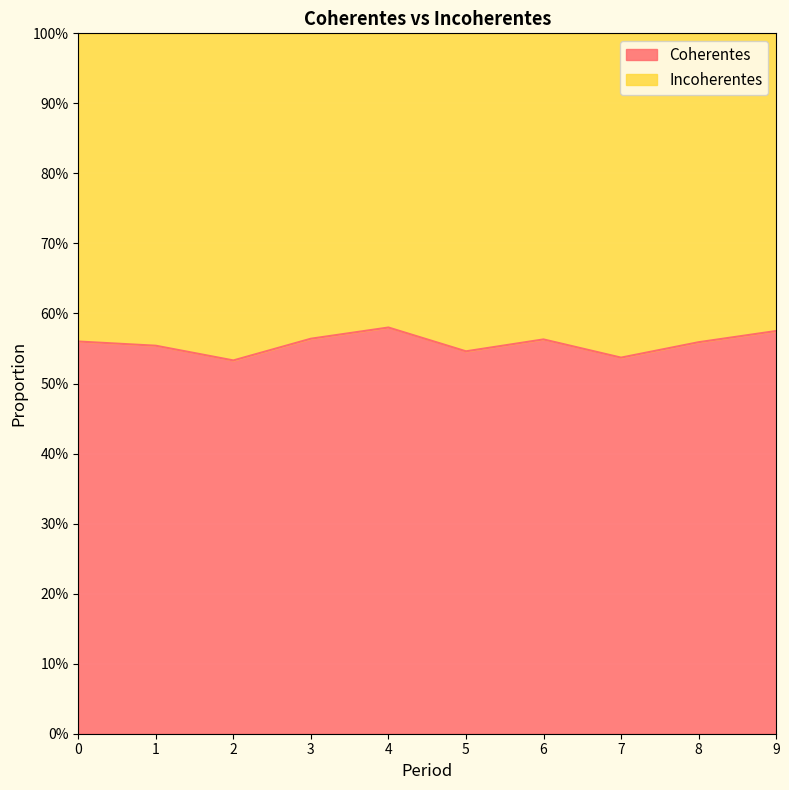

How many points are higher than both their immediate neighbors (excluding endpoints)?

2